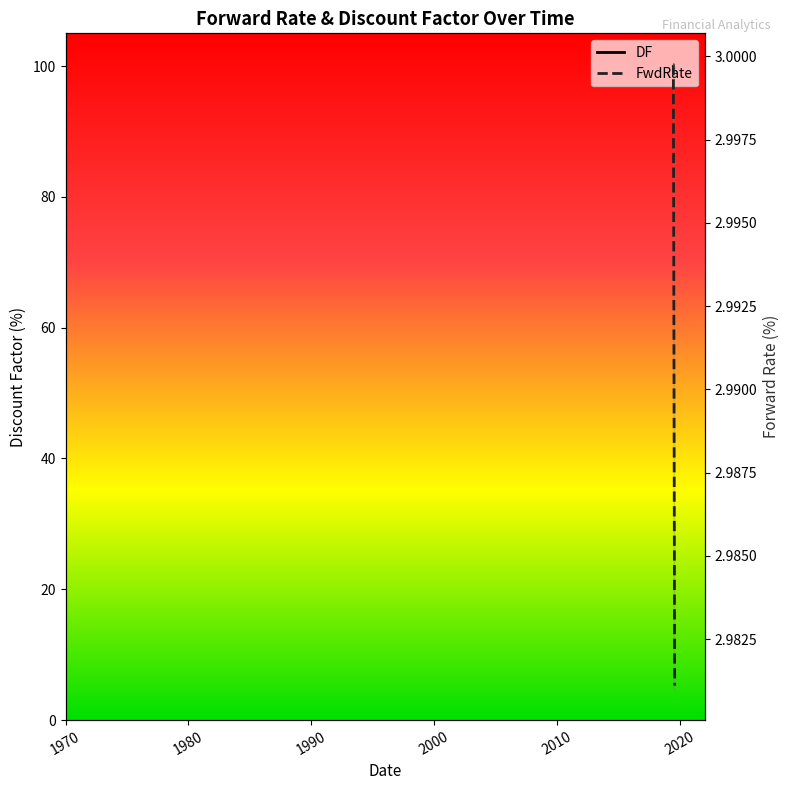

What is the difference between the maximum and minimum values in the DF series?

0.3